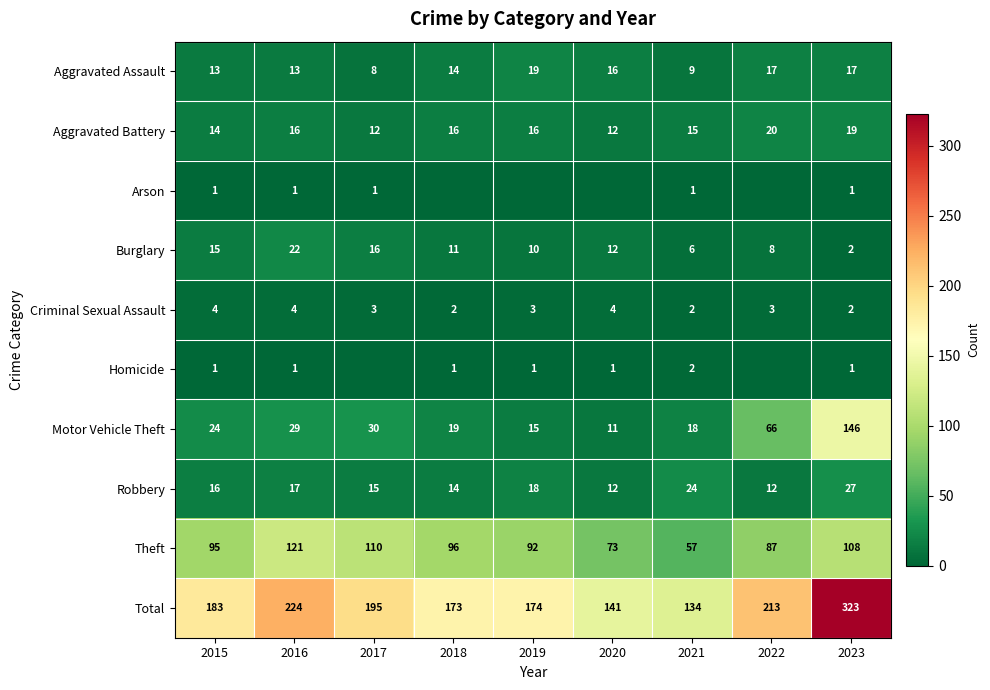

True or false: Theft has a value of 77 at 2016.

False